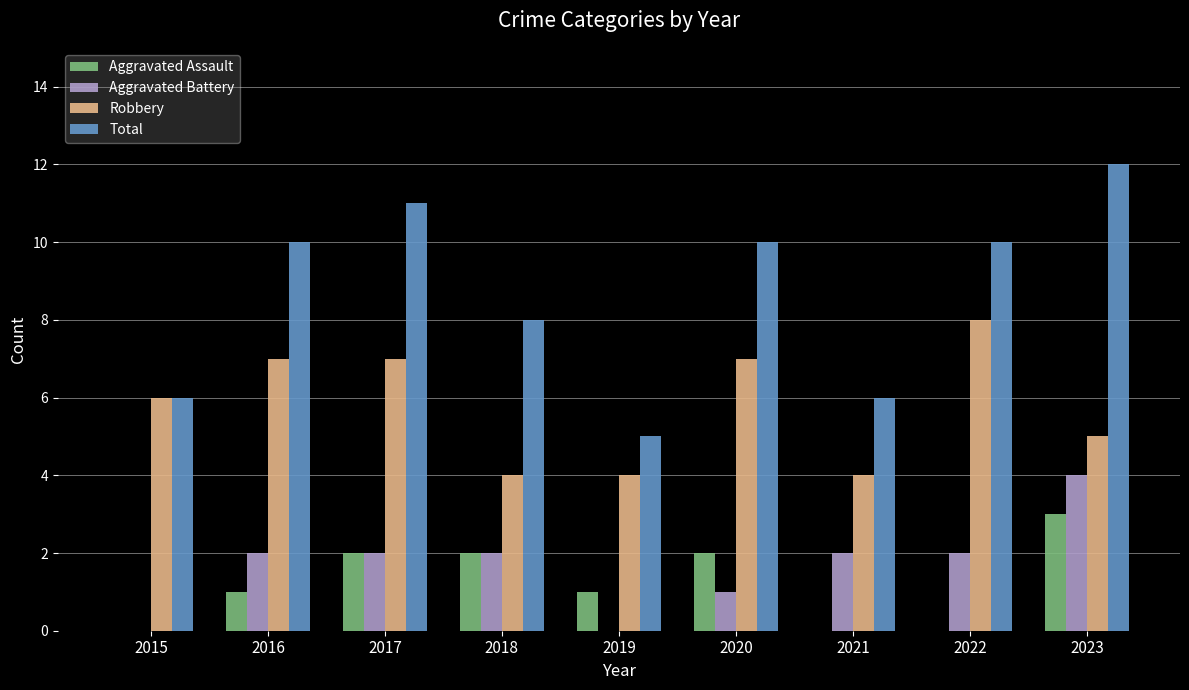

How many series are shown in this chart?

4